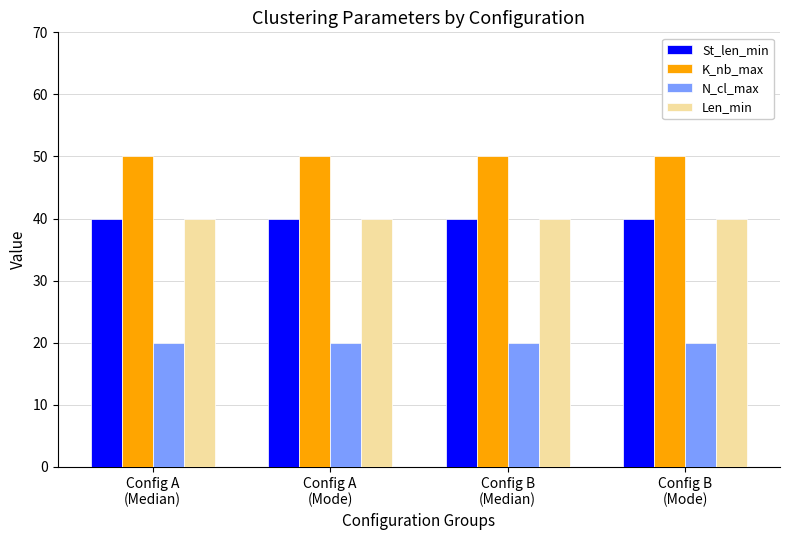

What is the highest value of the St_len_min series?

40